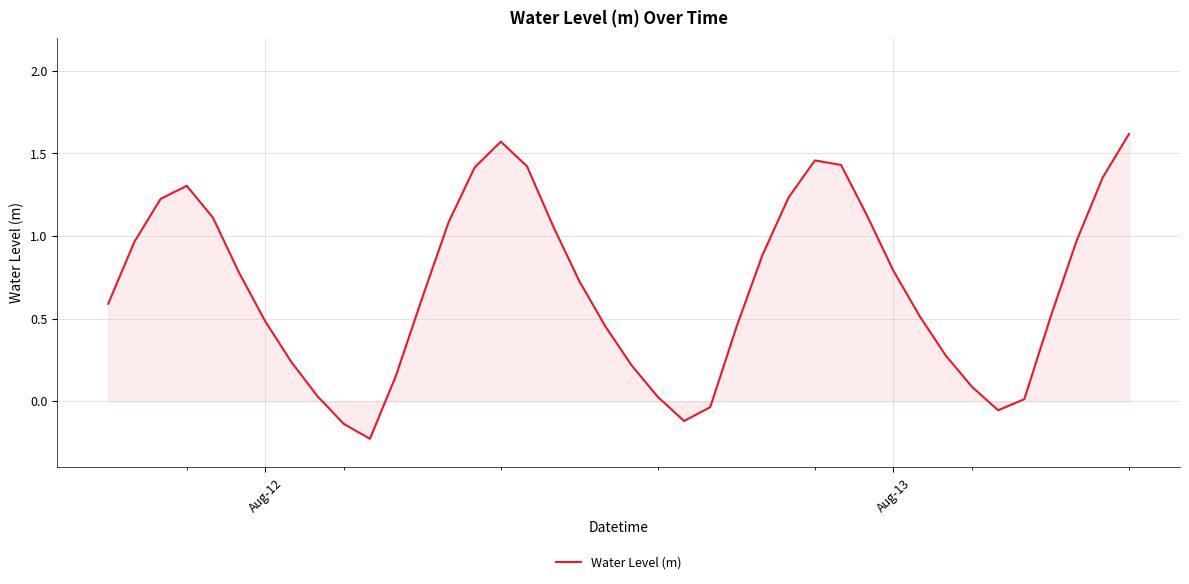

The chart shows a value of 0.8 at Aug-13. True or false?

True